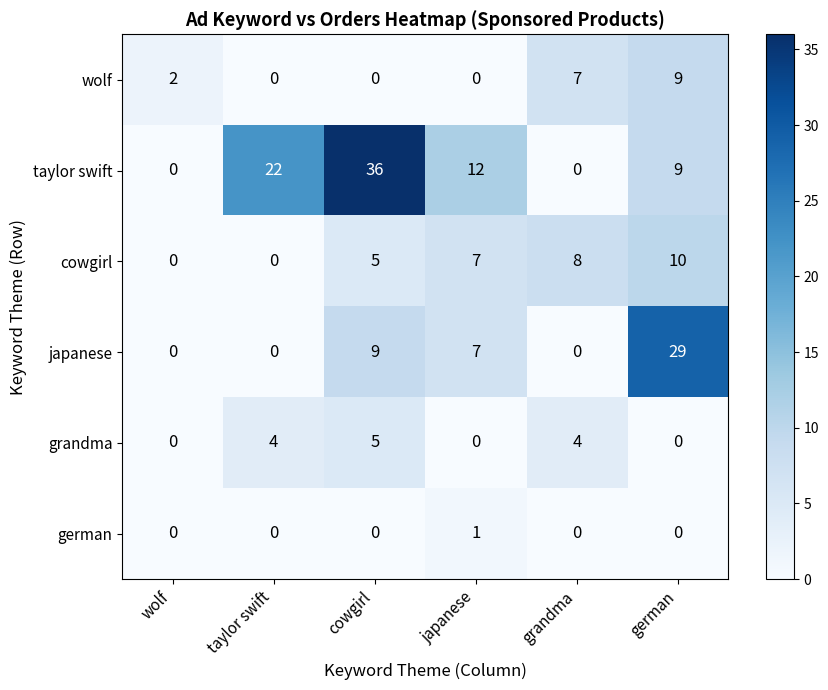

What is the difference between the highest and lowest values at grandma?

8